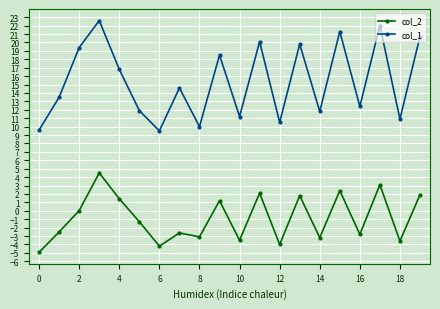

Which series has the largest range (max minus min)?

col_1